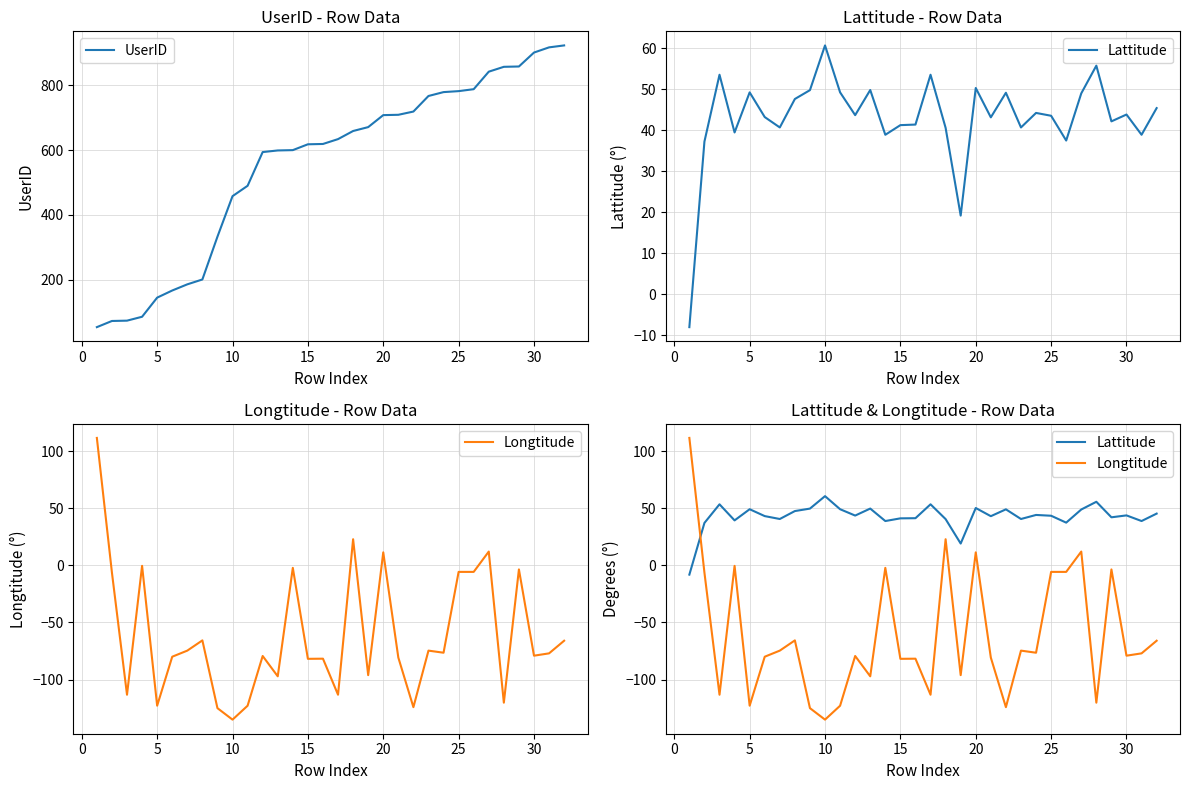

Reading left to right, extract all data points from this chart.

UserID: 54.0	73.0	74.0	86.0	145.0	167.0	186.0	201.0	333.0	458.0	490.0	594.0	599.0	600.0	618.0	619.0	634.0	659.0	671.0	708.0	709.0	719.0	767.0	779.0	782.0	788.0	842.0	857.0	858.0	901.0	917.0	923.0
Lattitude: -8.1	37.2	53.6	39.5	49.2	43.2	40.7	47.6	49.8	60.7	49.3	43.7	49.8	38.9	41.3	41.4	53.6	40.6	19.2	50.3	43.2	49.2	40.7	44.2	43.5	37.5	49.0	55.8	42.2	43.8	38.9	45.4
Longtitude: 111.7	-6.3	-113.3	-0.4	-122.9	-80.0	-74.6	-65.7	-125.0	-135.1	-122.9	-79.3	-97.1	-2.1	-81.8	-81.7	-113.3	23.0	-96.1	11.5	-80.7	-124.2	-74.6	-76.5	-5.7	-5.7	12.2	-120.2	-3.5	-79.1	-77.0	-66.0